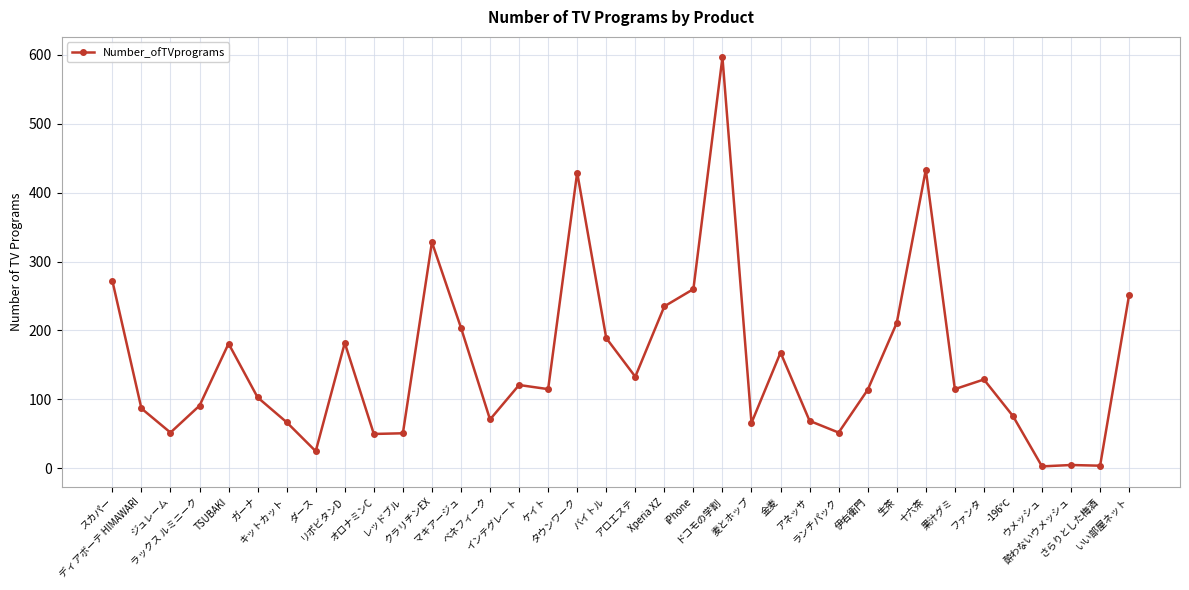

What is the maximum value shown in the chart?

596